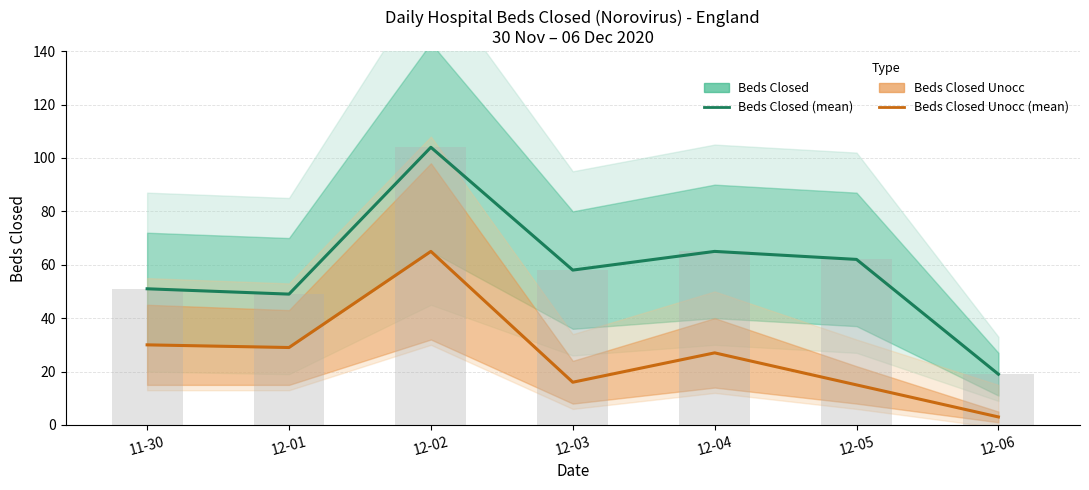

Is the value of Beds Closed at 11-30 greater than the value of Beds Closed Unocc at 11-30?

Yes